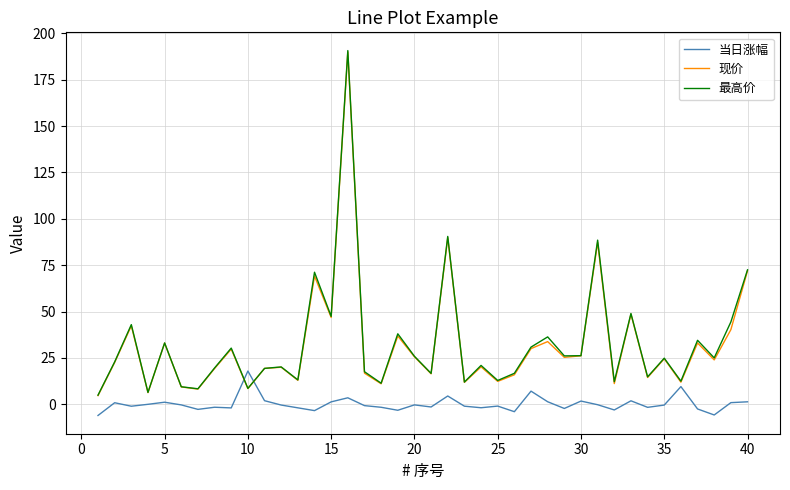

True or false: 当日涨幅 and 现价 intersect in this chart.

True